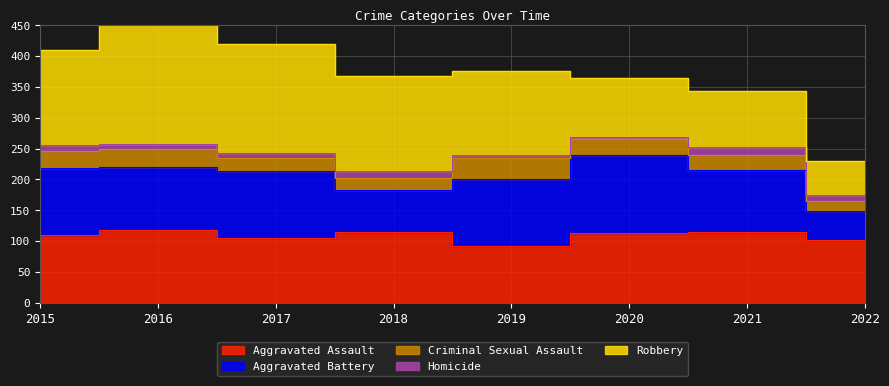

Count the Criminal Sexual Assault values in the range 21 to 30.

6